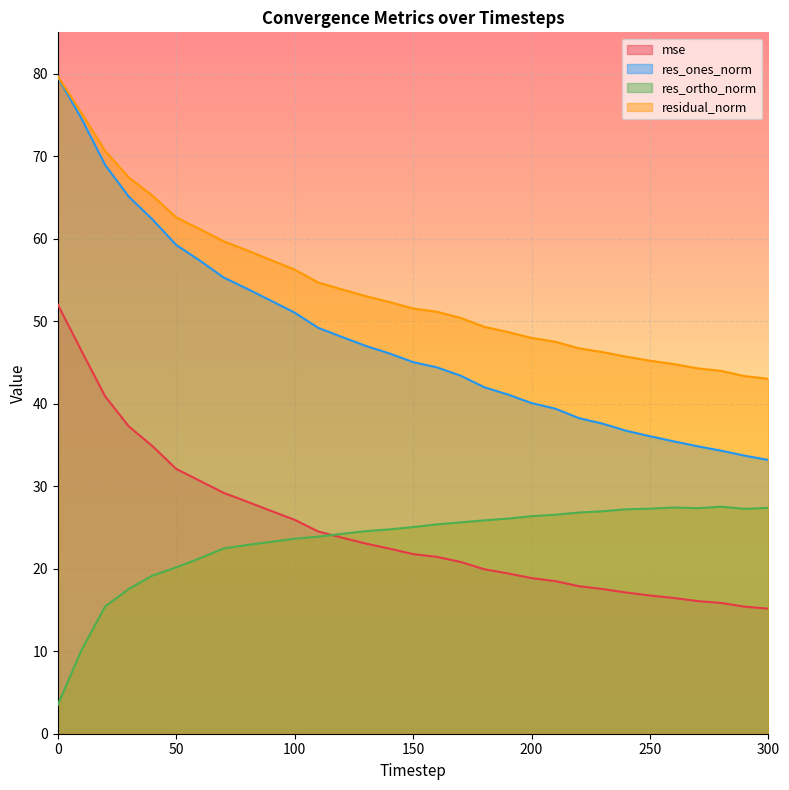

How many values in the res_ortho_norm series are below 25?

15